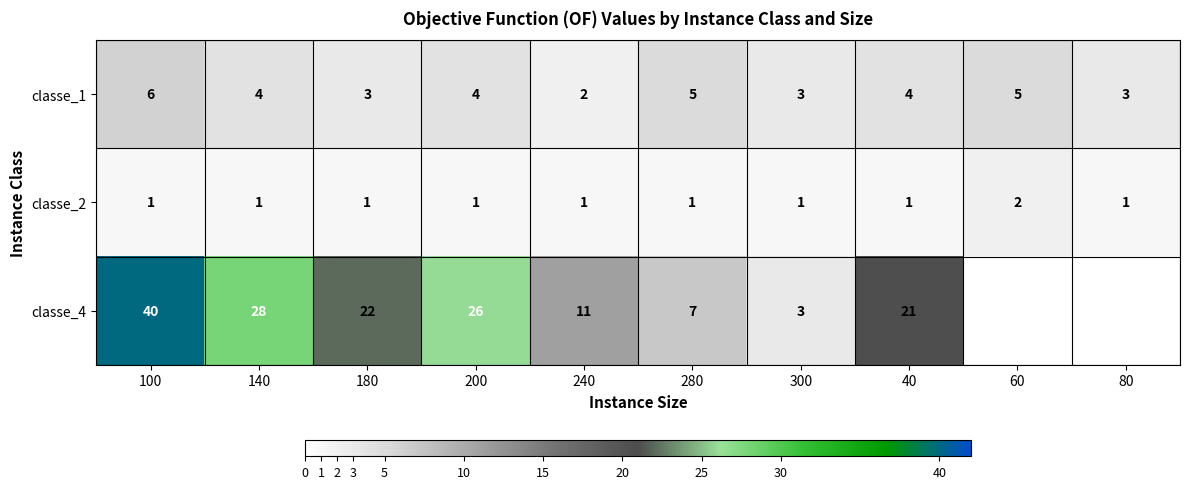

How many data points in classe_2 are above 1?

1